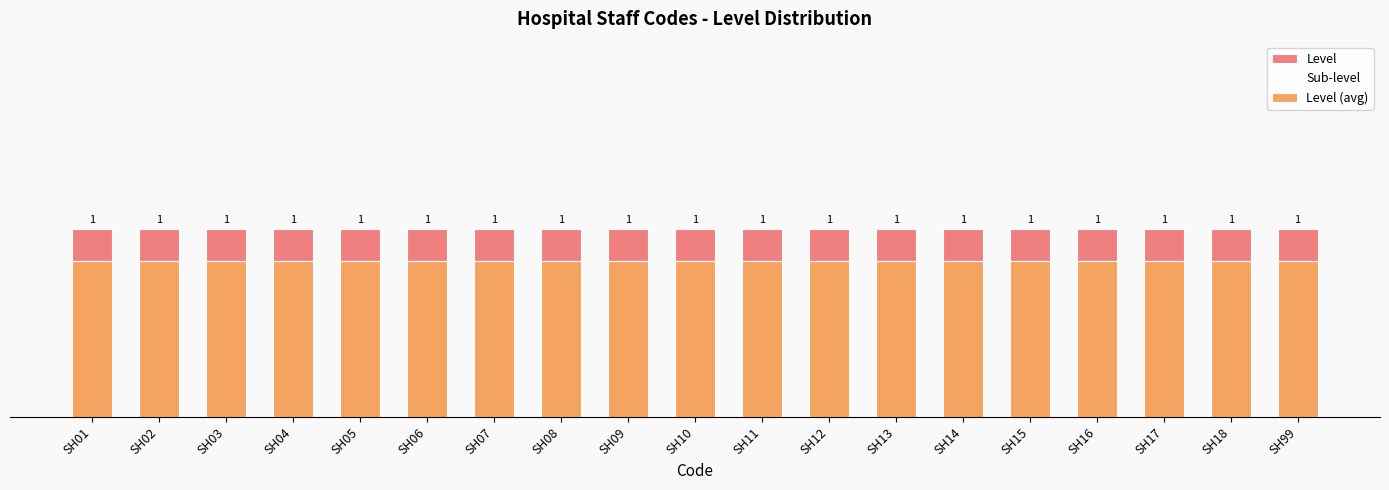

The value of Sub-level at SH05 is 0.8. True or false?

True